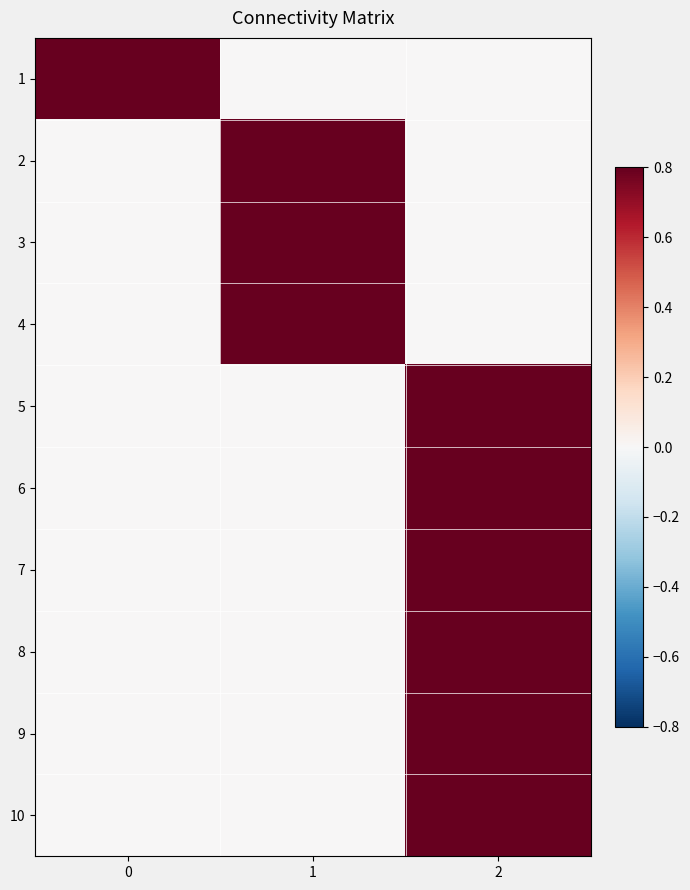

Reading left to right, extract all data points from this chart.

1: 0=1	1=0	2=0
2: 0=0	1=1	2=0
3: 0=0	1=1	2=0
4: 0=0	1=1	2=0
5: 0=0	1=0	2=1
6: 0=0	1=0	2=1
7: 0=0	1=0	2=1
8: 0=0	1=0	2=1
9: 0=0	1=0	2=1
10: 0=0	1=0	2=1